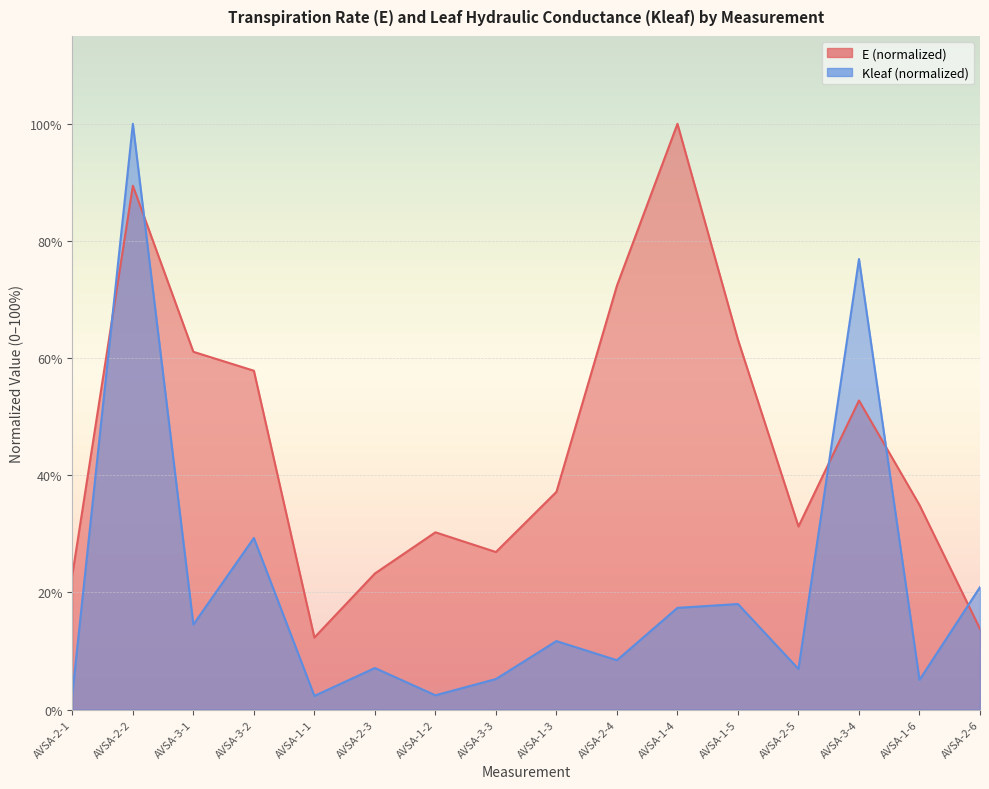

How many interior local valleys does the Kleaf (mmol m-2 s-1 MPa-1) series have?

6